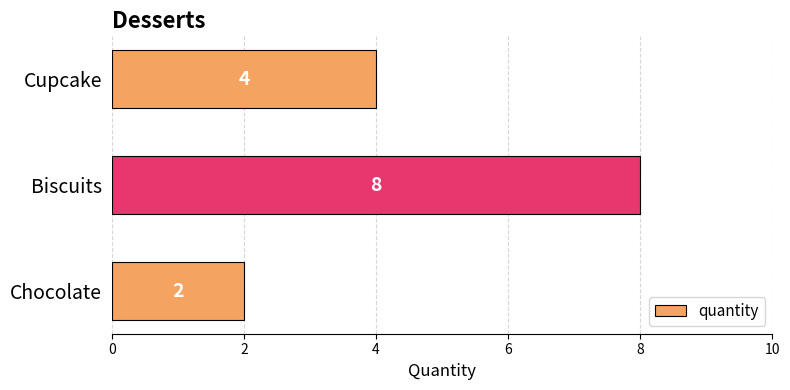

Reading bottom to top, extract all data points from this chart.

2	8	4